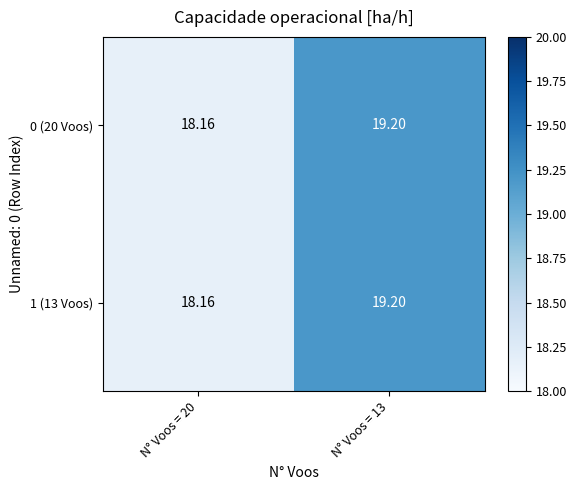

Is the value of 0 (20 Voos) at N° Voos = 13 greater than the value of 1 (13 Voos) at N° Voos = 20?

Yes